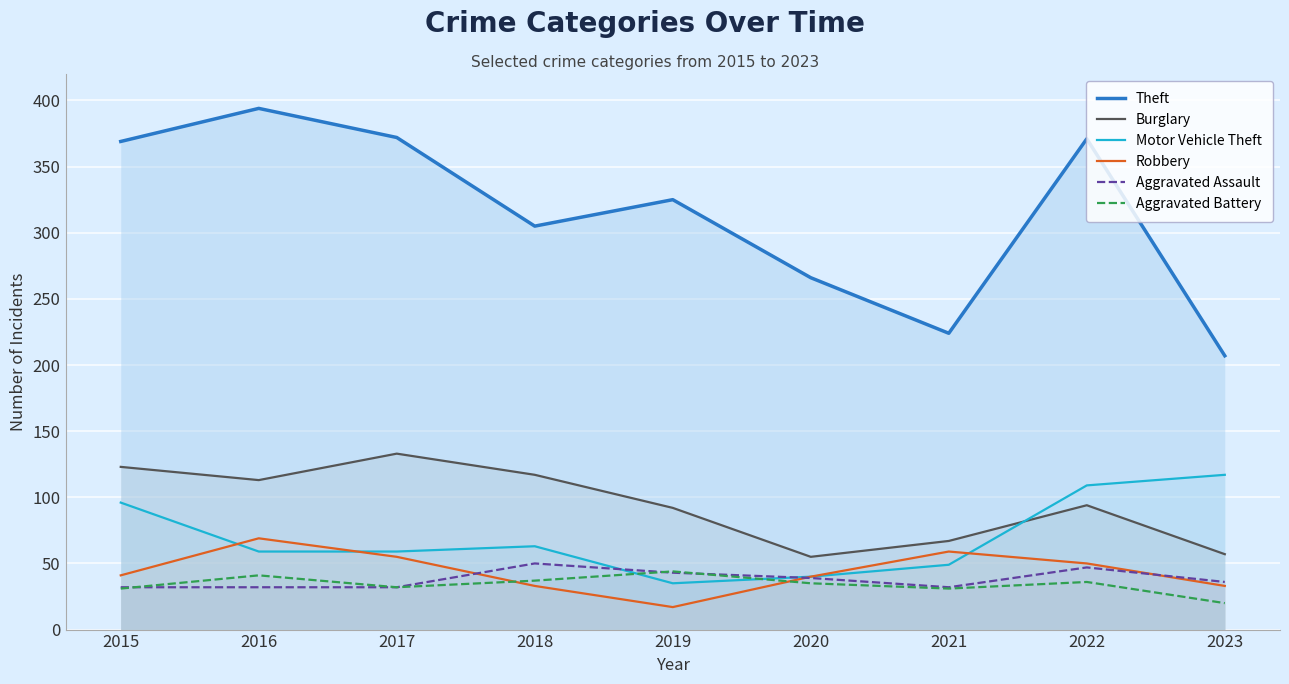

Which has a higher value, 2019 or 2018?

2019